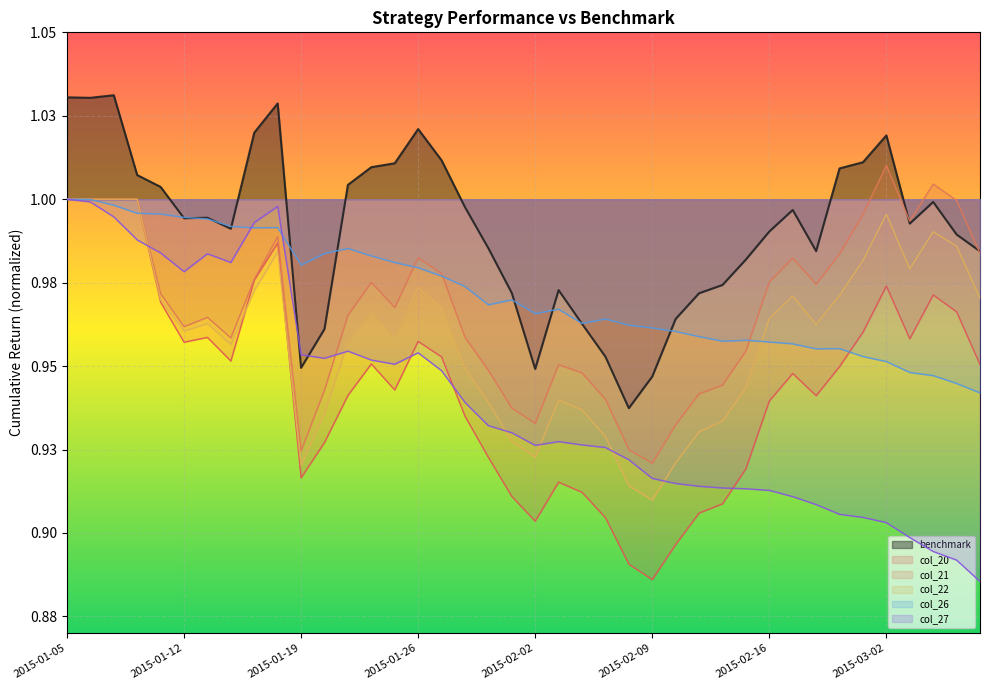

How many lines are shown in the chart?

6